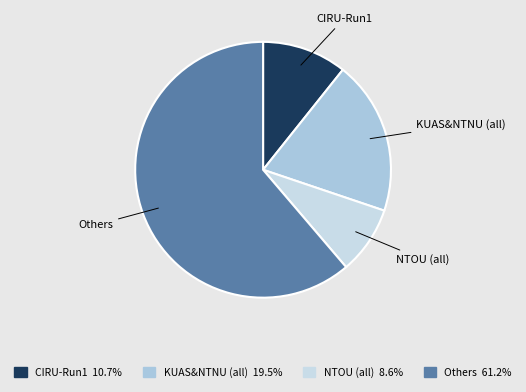

Combined, do CIRU-Run1 and NTOU (all) account for over 50%?

No